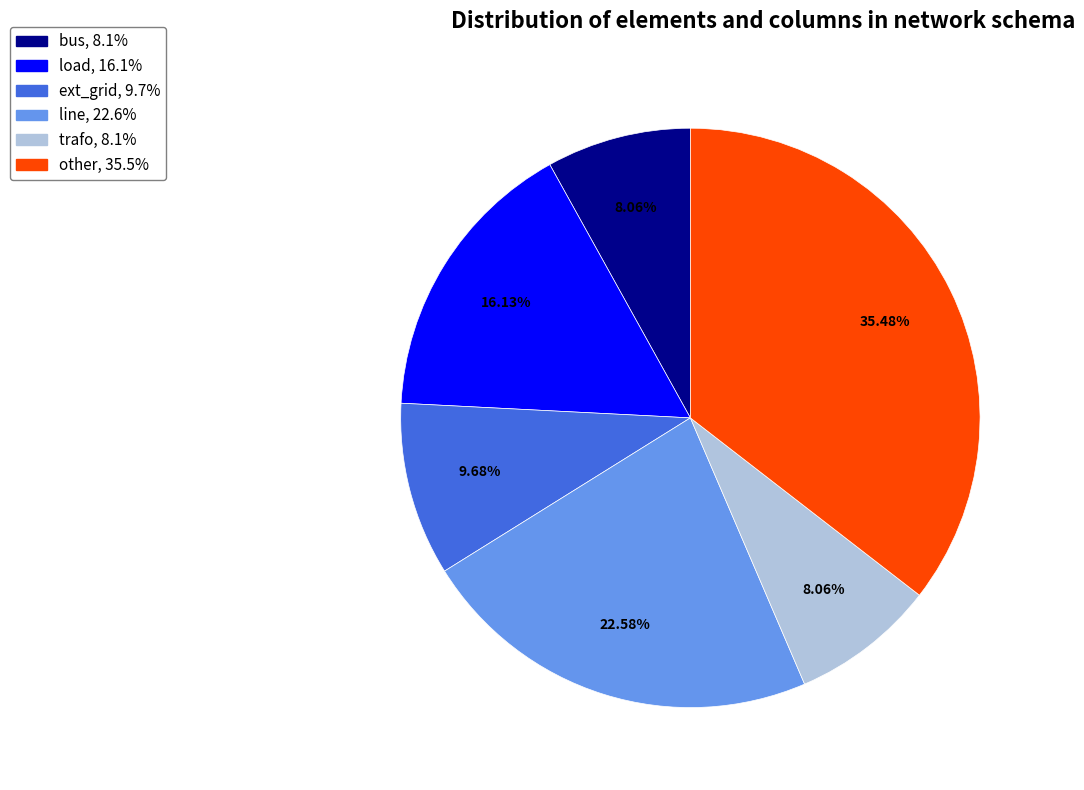

Which has a higher value, line or trafo?

line